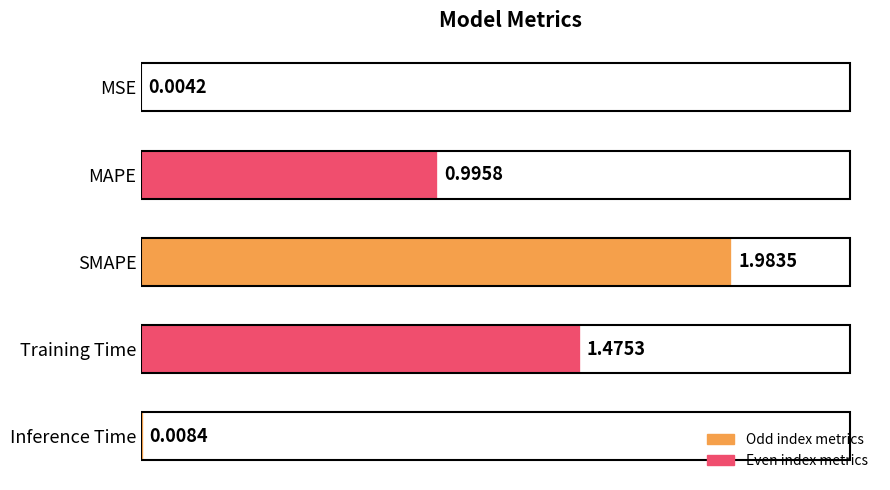

How many data points does each series have?

5